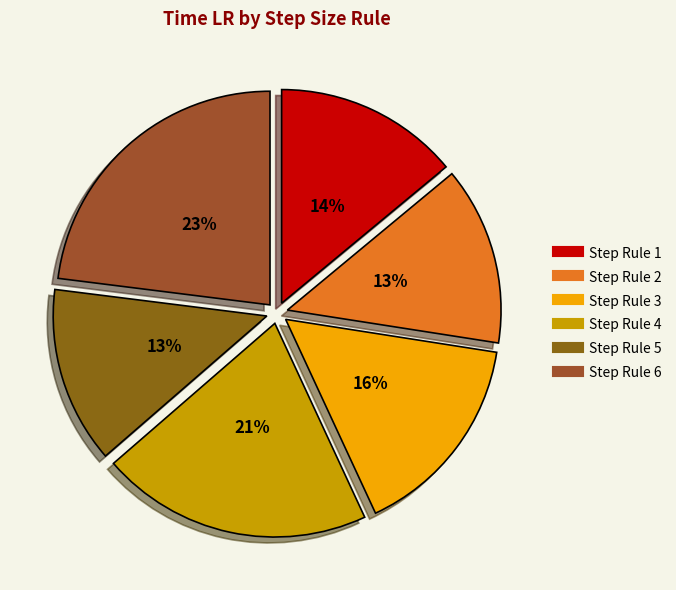

How many segments does this pie chart have?

6